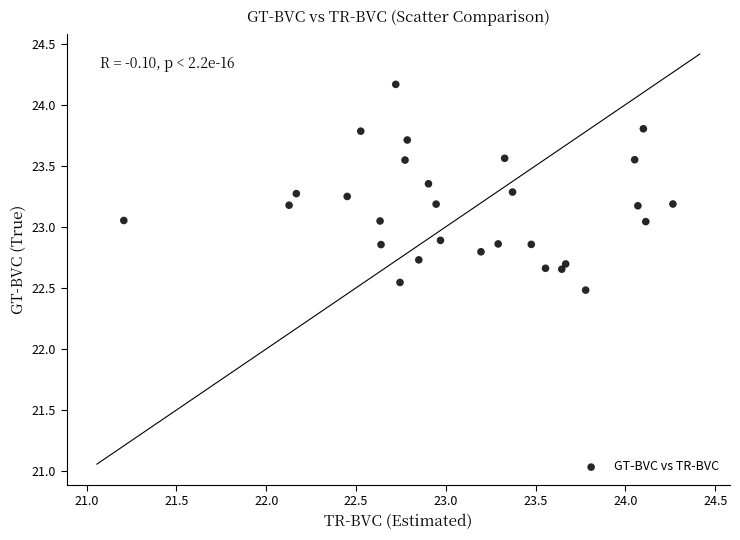

What is the range of X values (max minus min)?

3.1